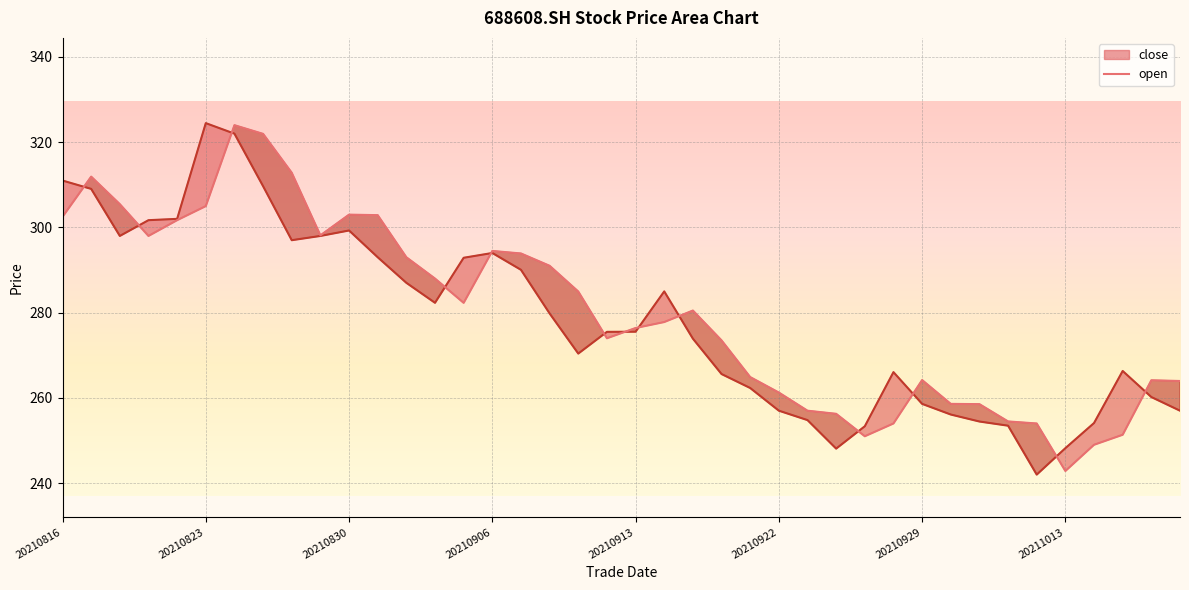

What is the total value across all series at 20210922?

518.3